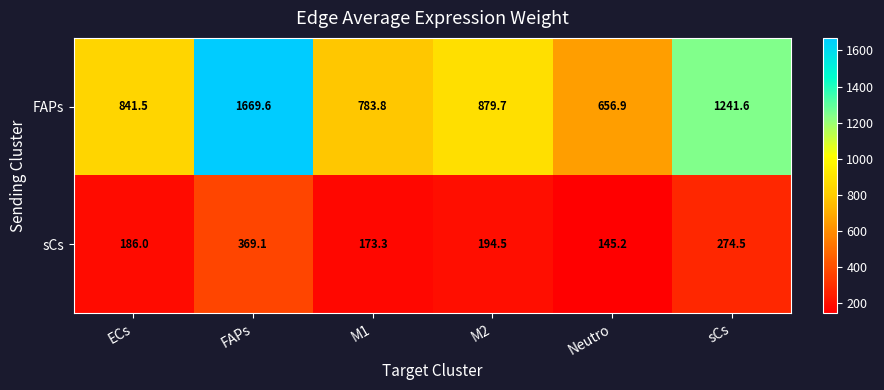

Where does the FAPs series first go above 879?

FAPs